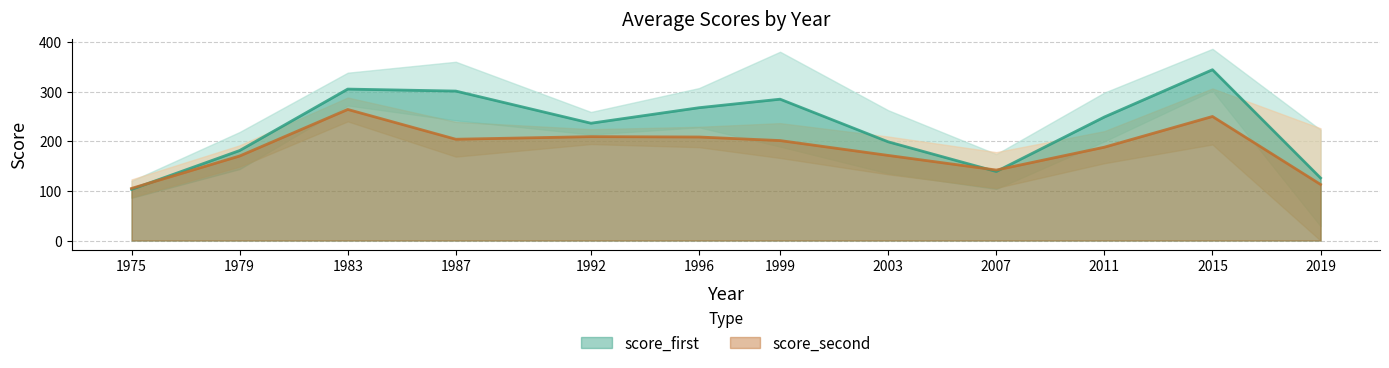

Is it true that score_first equals 96 at 1983?

False